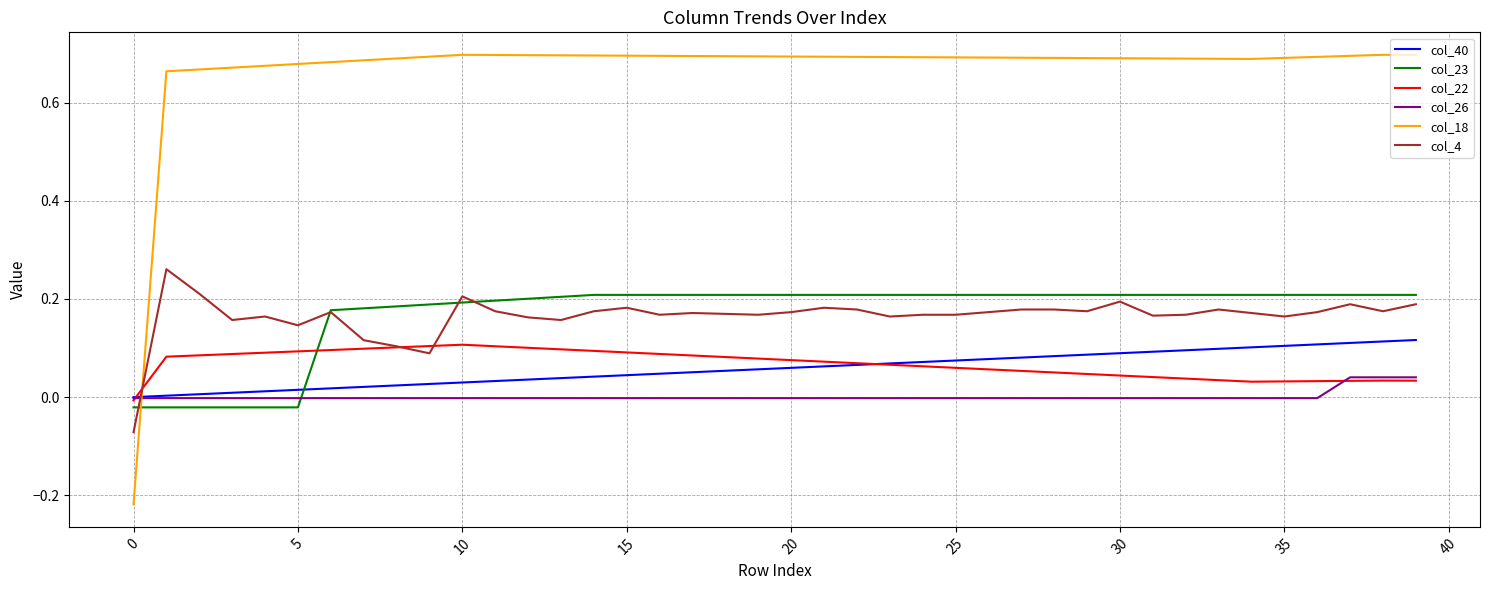

Which series has the largest range (max minus min)?

col_18